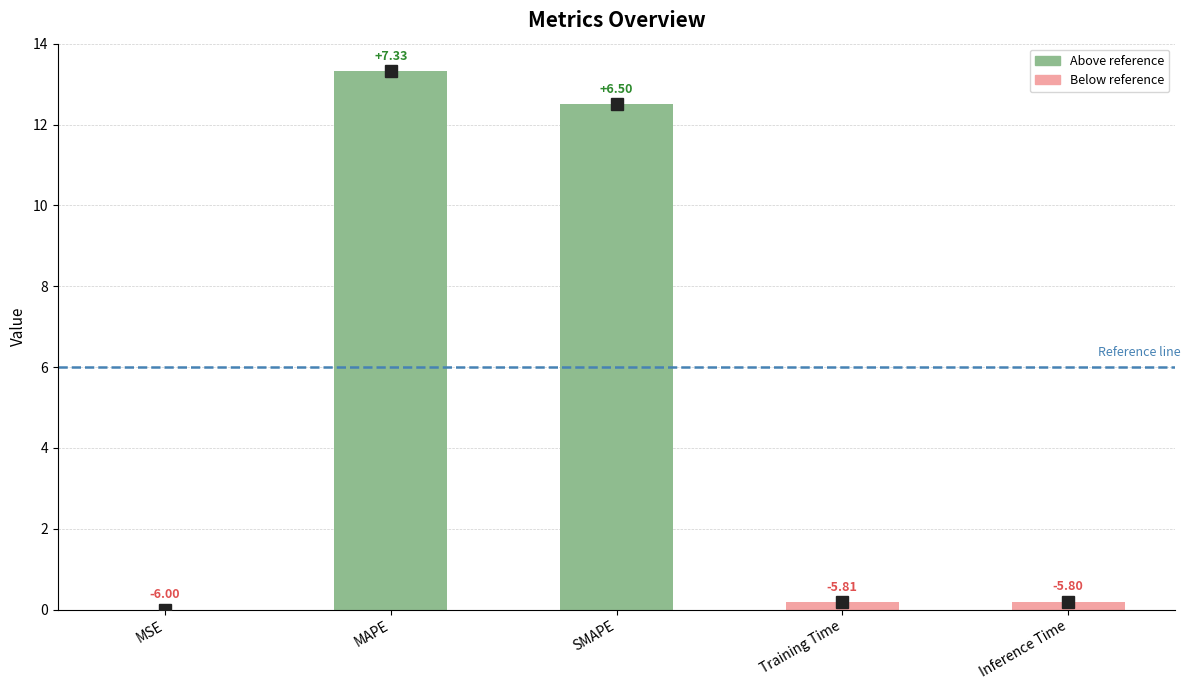

At which category does the chart reach its minimum across all series?

MSE